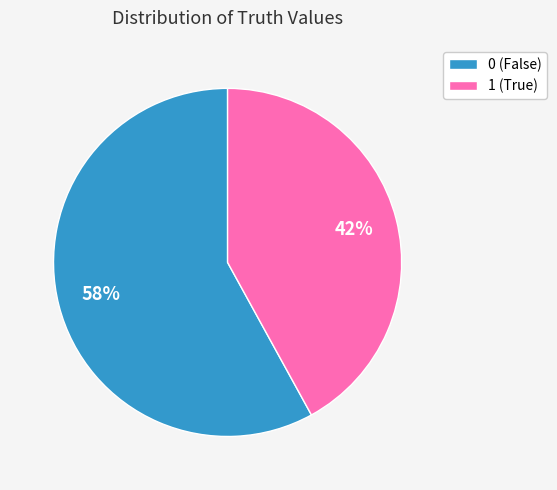

Is it true that 0 is 68% of the pie?

False